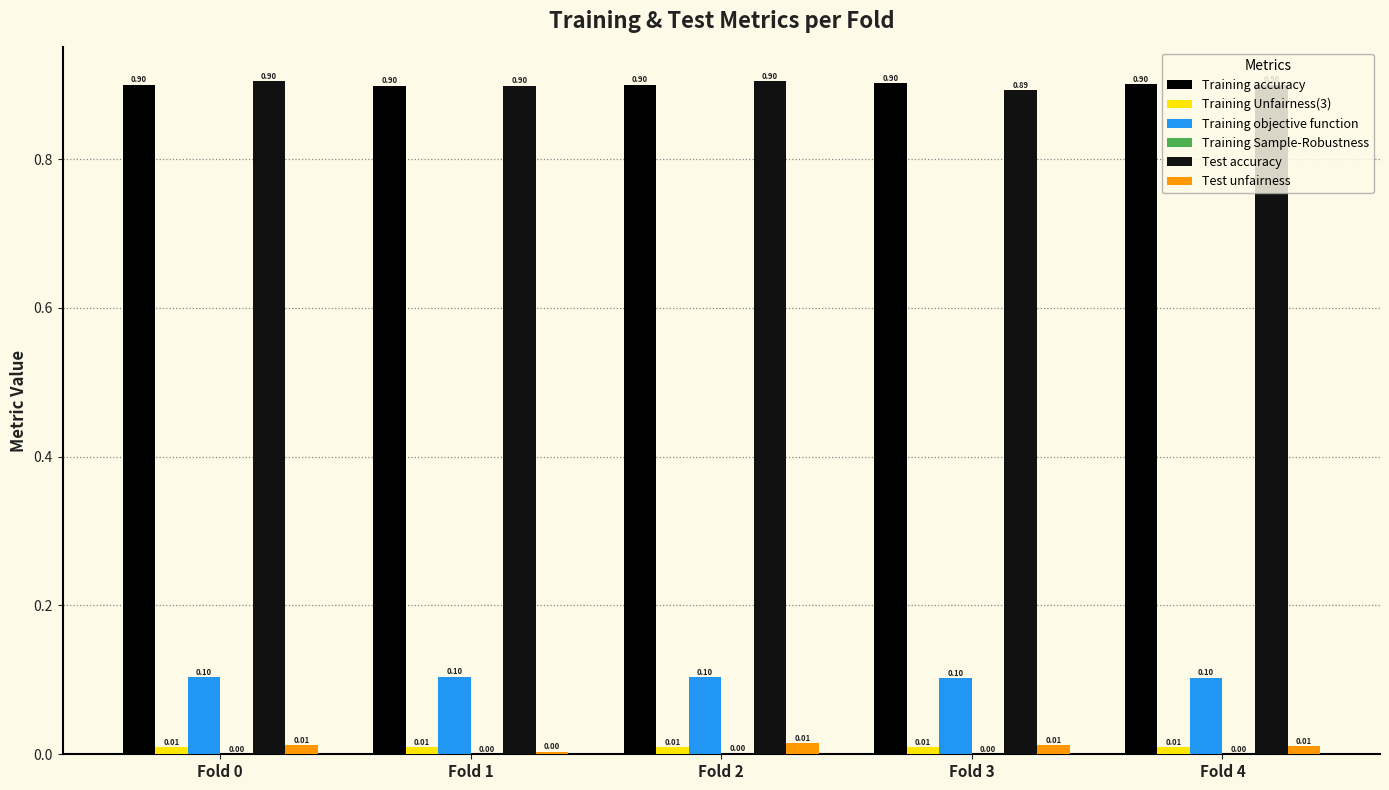

Does the chart contain stacked bars?

No